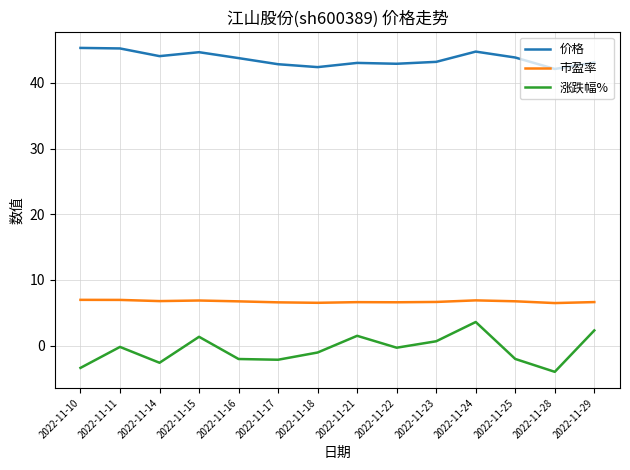

What is the average value of the 涨跌幅% series?

-0.6